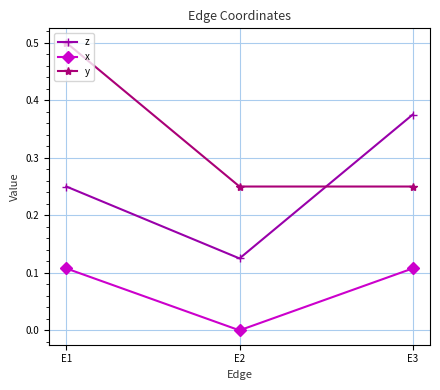

How many values in x are above zero?

2